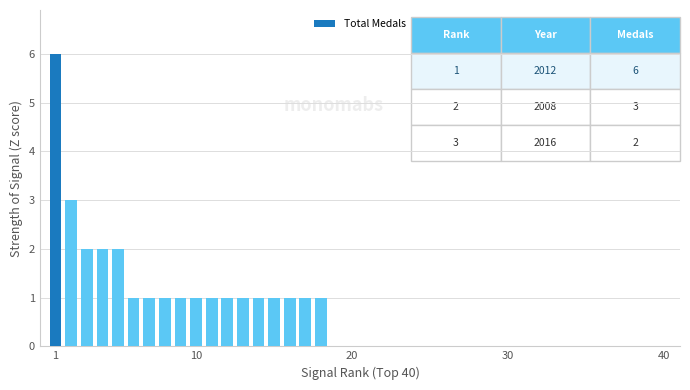

Are the bars horizontal?

No